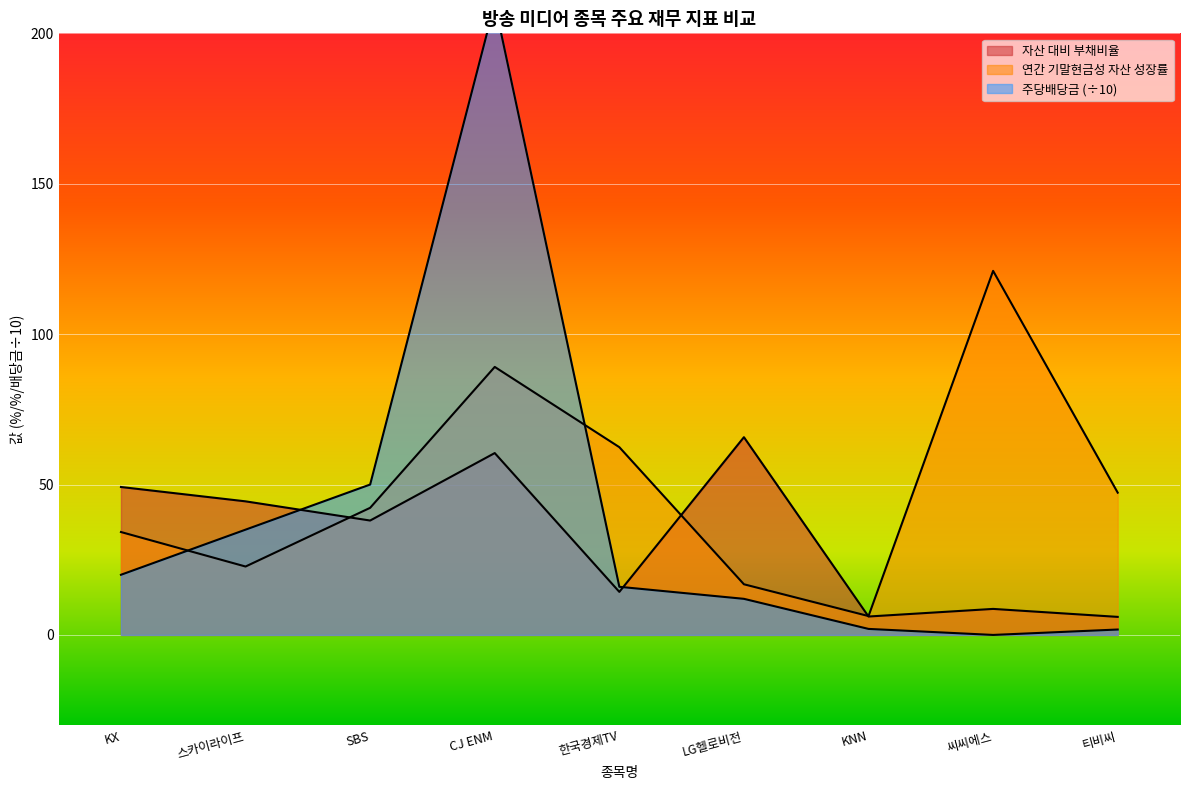

What is the maximum value shown in the chart?

210.0